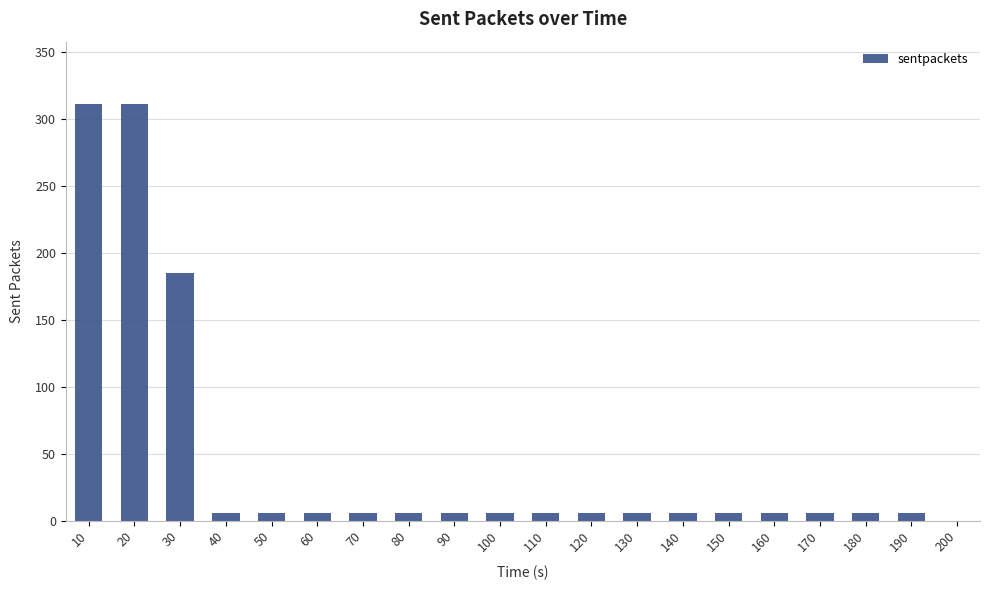

What is the average value?

45